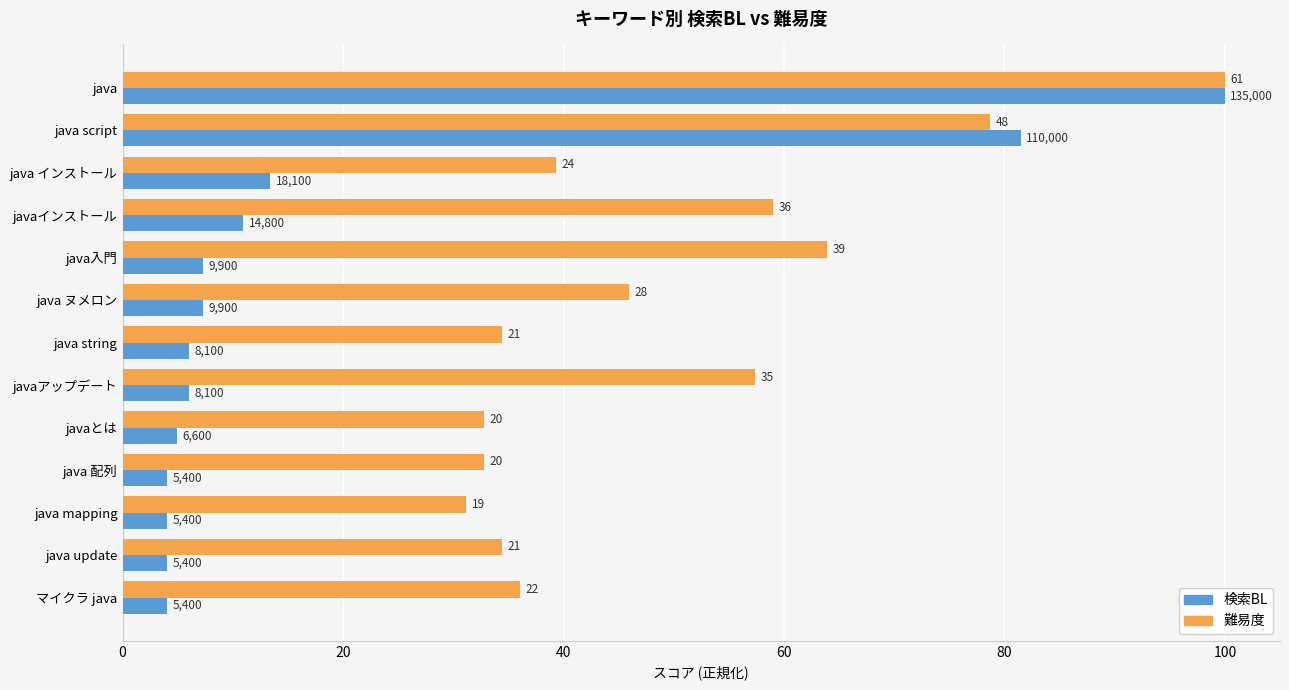

What are all the series names shown in the legend?

検索BL, 難易度